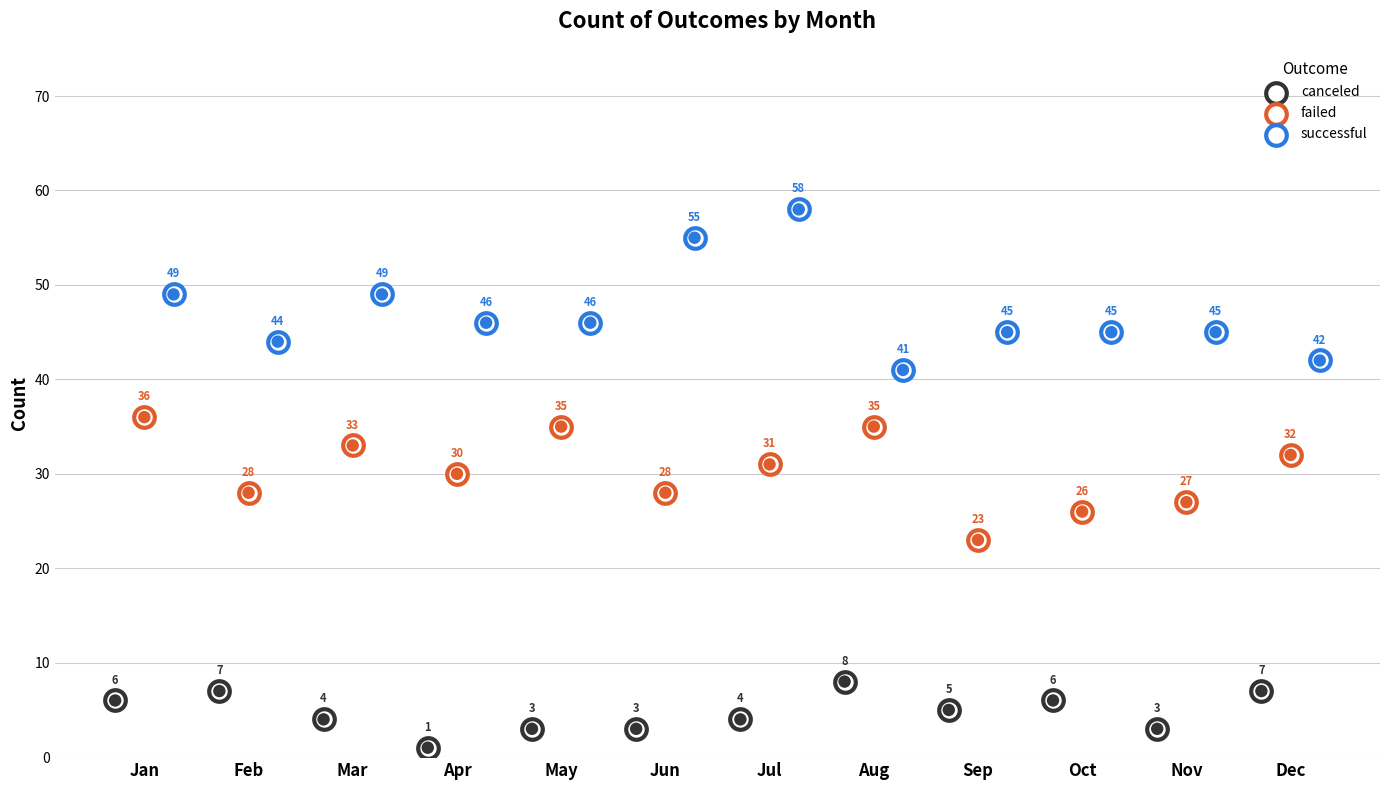

What is the total value across all series at Jun?

86